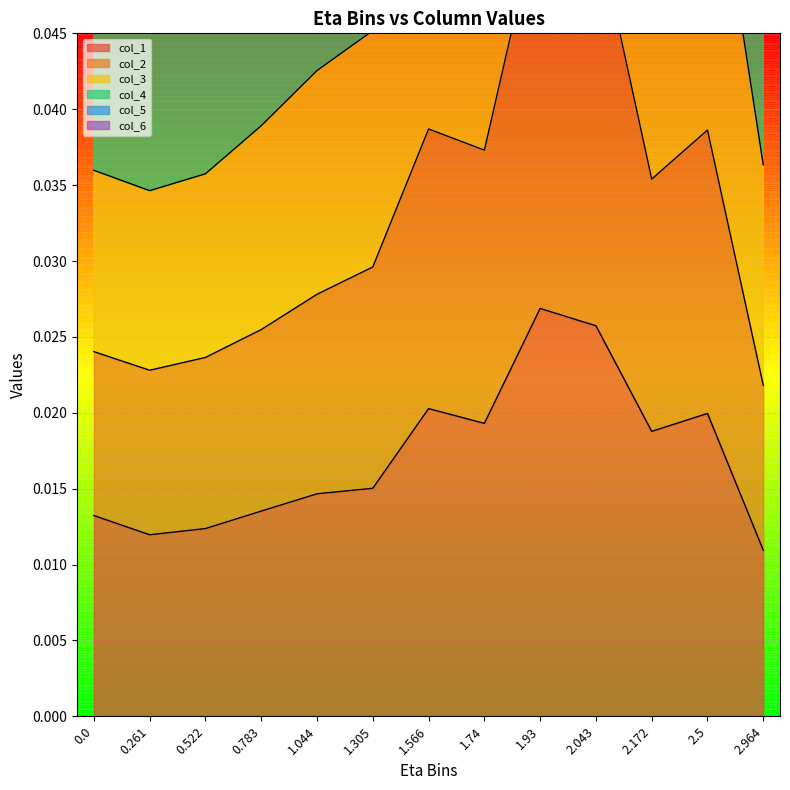

What position from the right is 0.783?

10